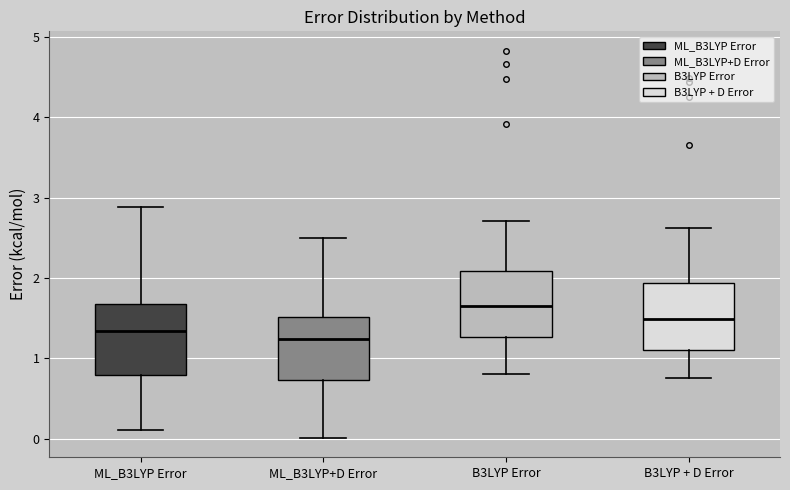

Where does the median line of the box for ML_B3LYP Error sit on the y-axis? The values are not printed on the chart, so give them approximately, as read against the axis.

1.3